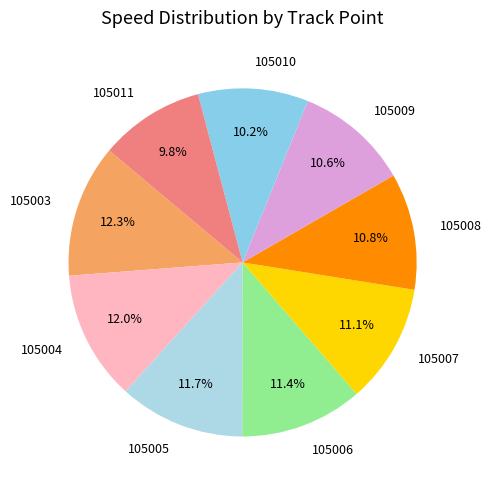

Is 105009 the majority of the pie?

No